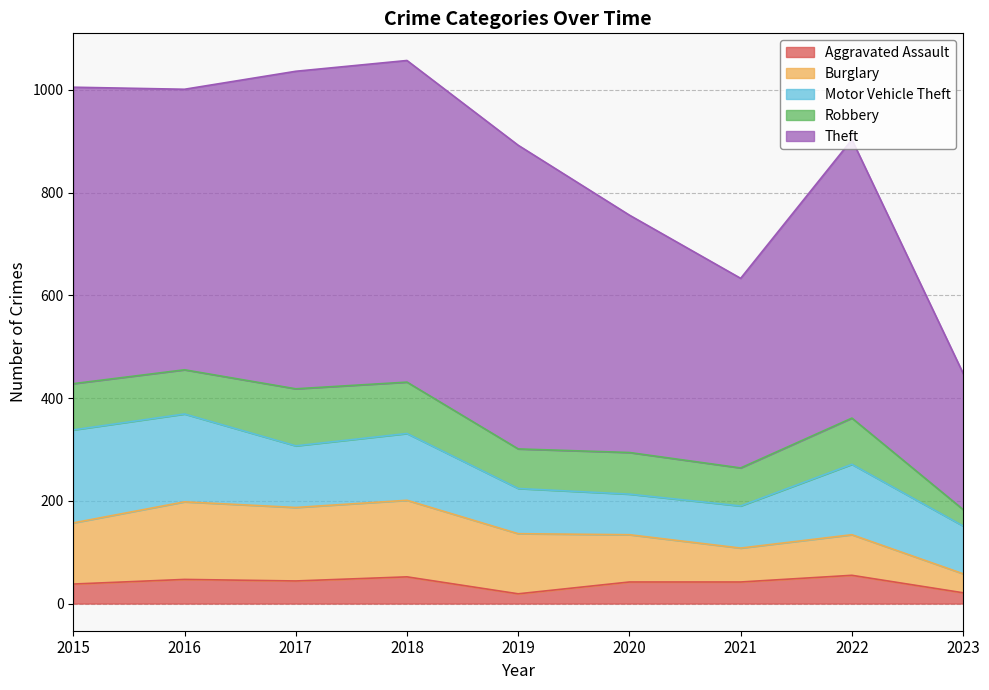

At which category does Aggravated Assault reach its first local peak?

2016